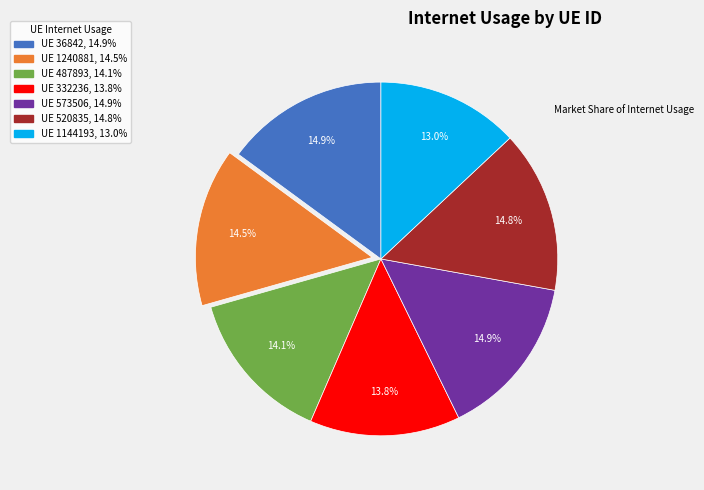

Does any single category account for the majority?

No